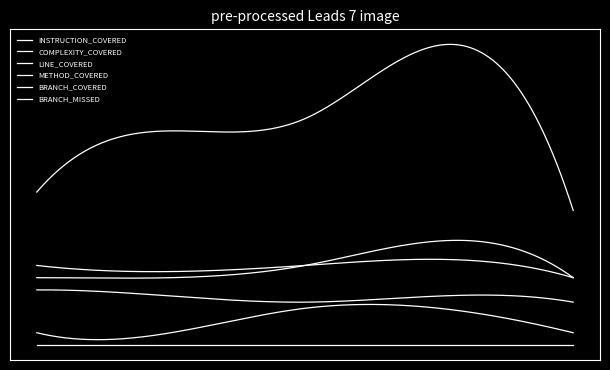

True or false: BRANCH_MISSED and LINE_COVERED intersect in this chart.

False